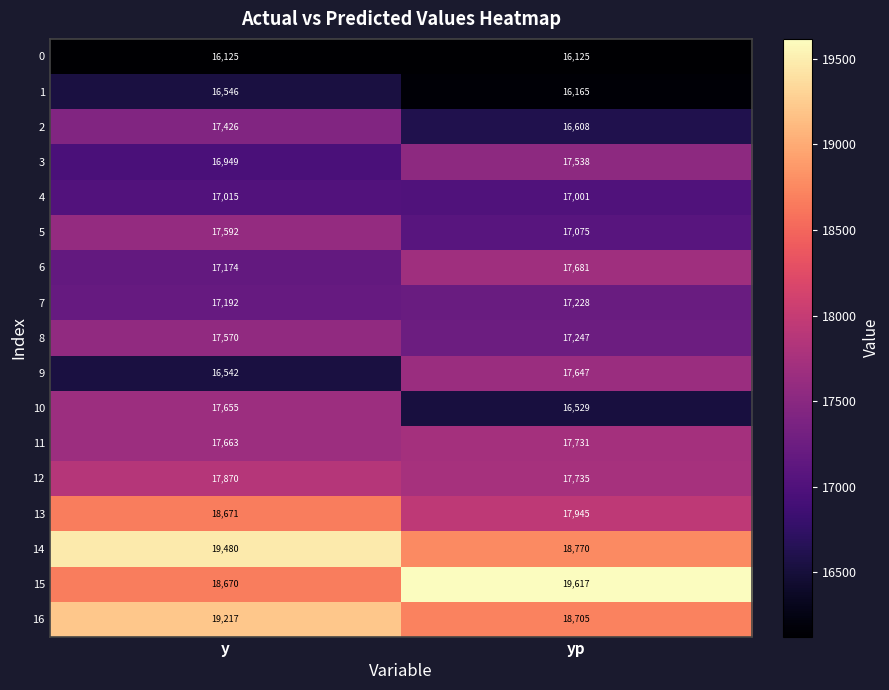

Which series has the widest spread of values?

10